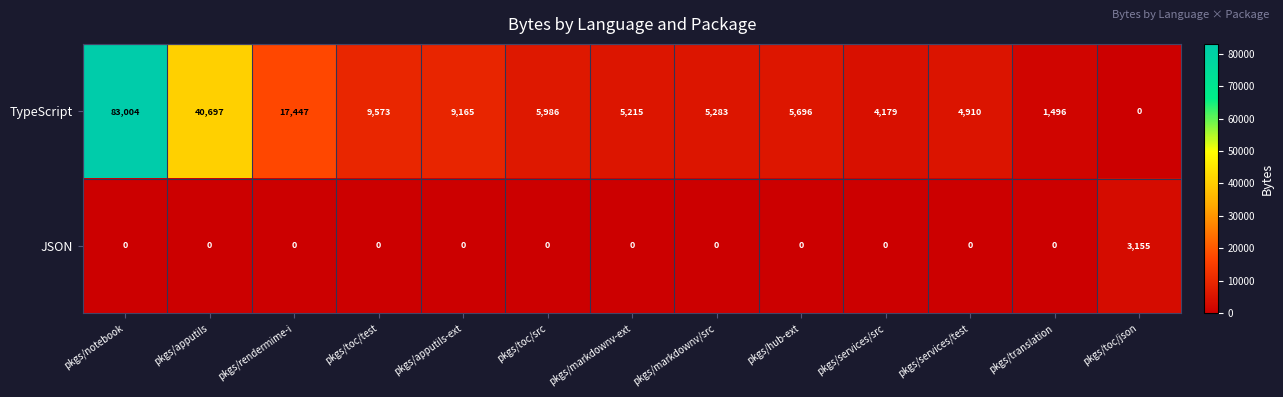

List the series in order of their overall mean, highest first.

TypeScript, JSON